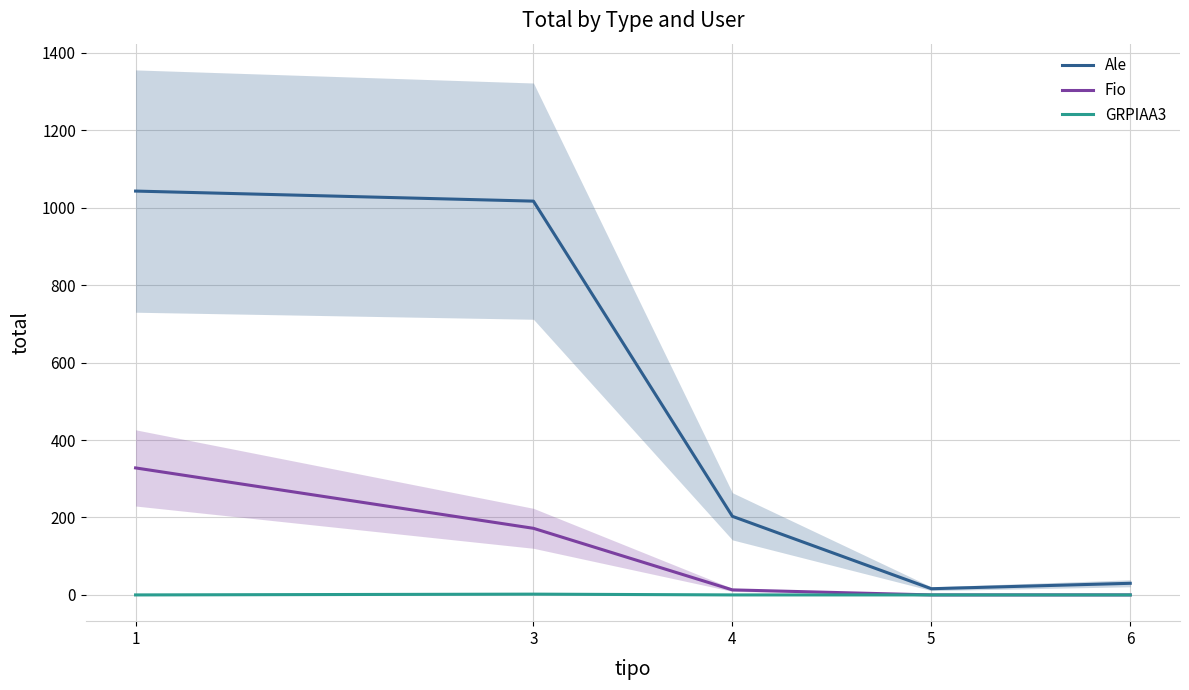

True or false: GRPIAA3 and Fio intersect in this chart.

False